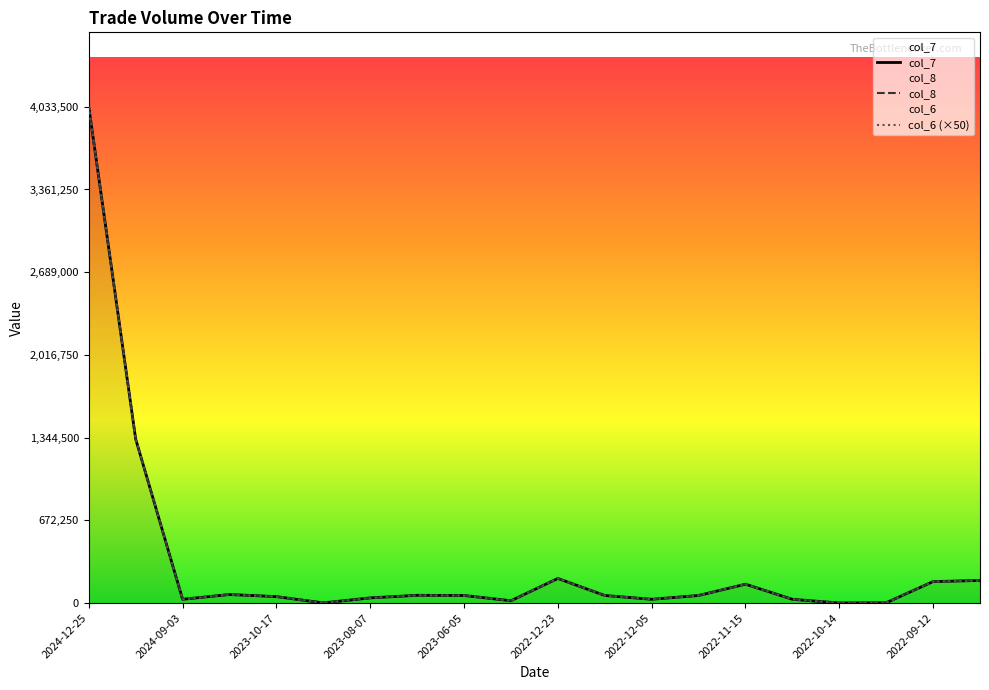

True or false: col_6 and col_7 cross at least once.

False